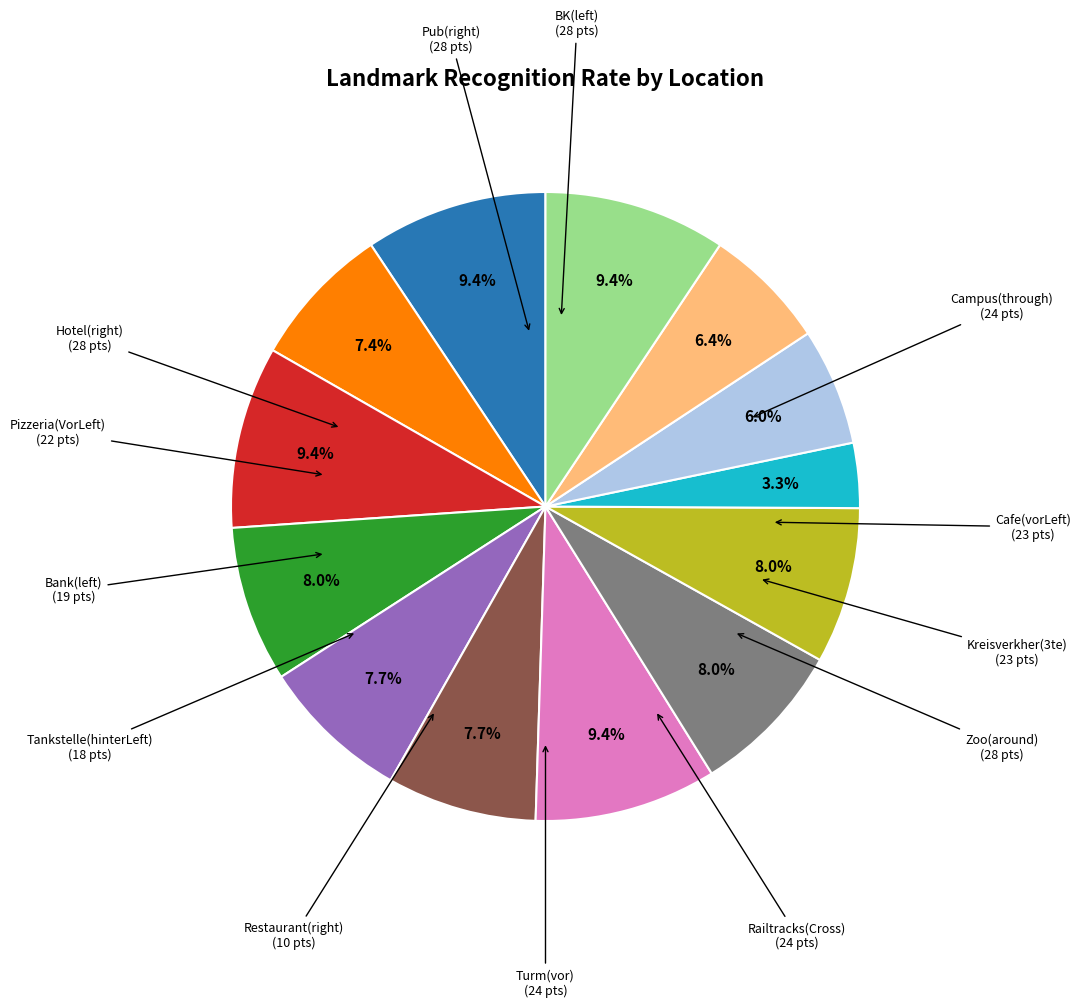

To the nearest percent, what percentage of the pie is Campus(through)?

8%